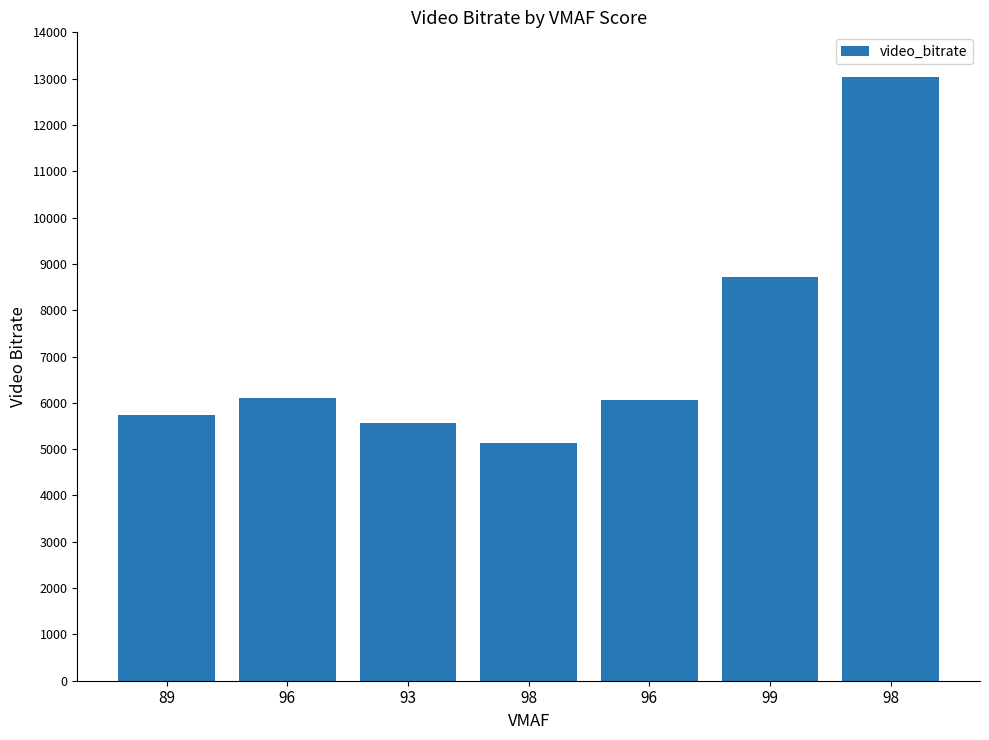

Where does the data first go above 6064?

96